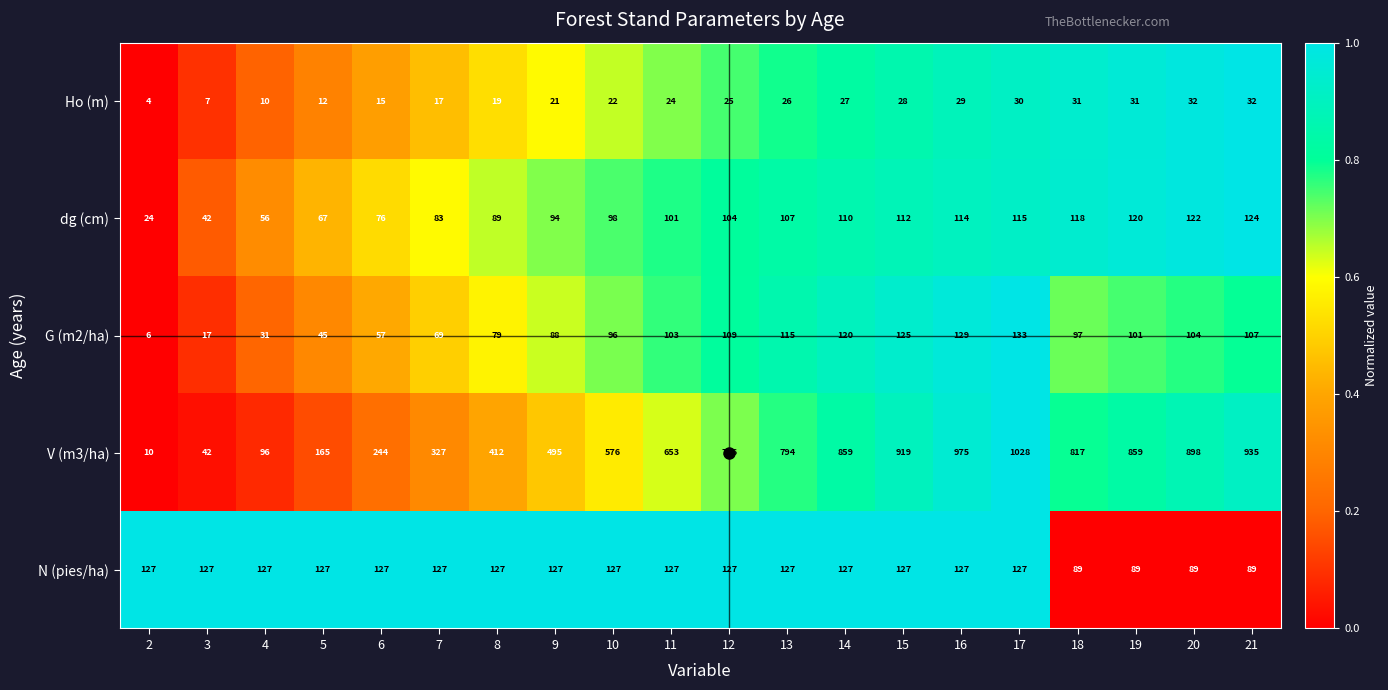

Which series changed the most between 7 and 21?

V (m3/ha)